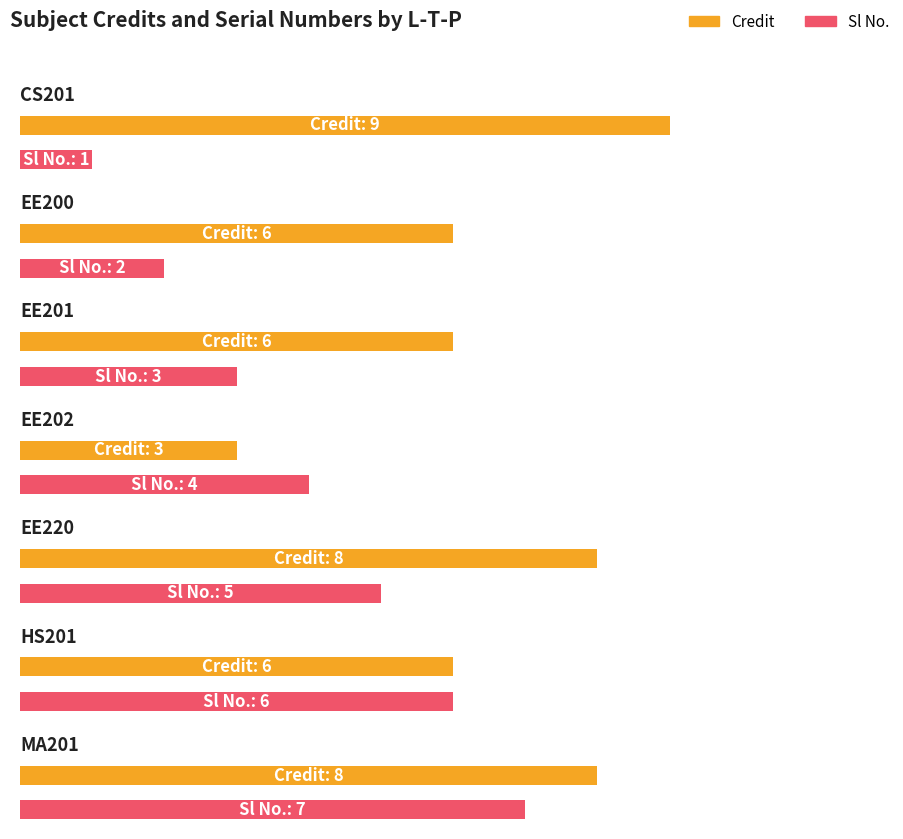

What is the smallest value displayed?

1